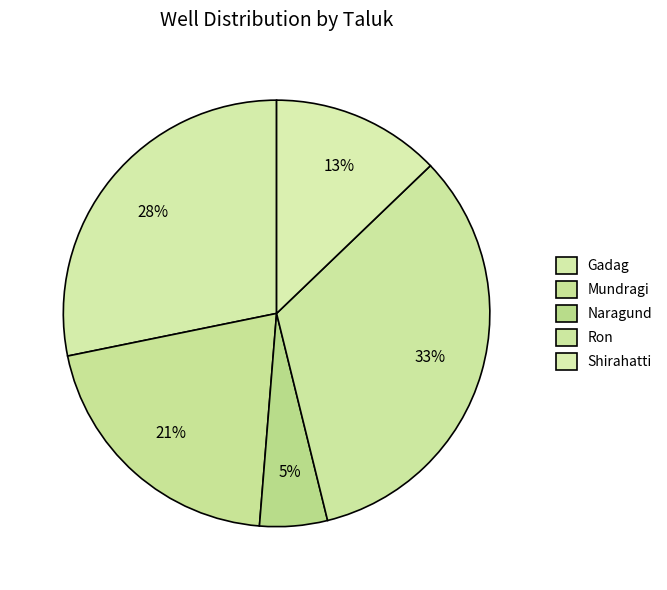

Between Gadag and Ron, which is larger?

Gadag